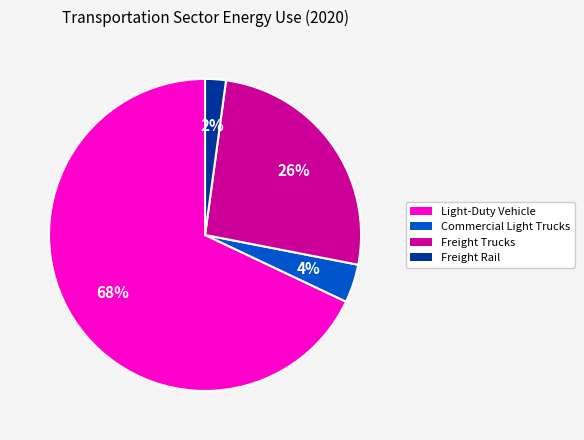

To the nearest percent, what portion does Commercial Light Trucks represent?

4%